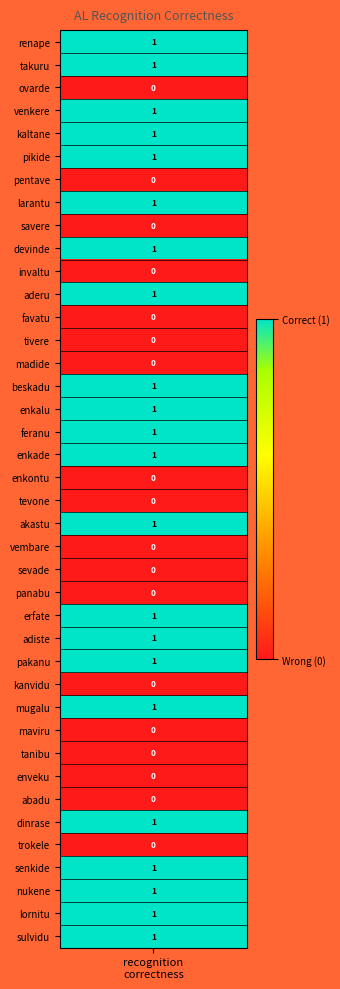

List the labels in order of value, largest first.

recognition, 1, 3, 4, 5, 7, 9, 11, 15, 16, 17, 18, 21, 25, 26, 27, 29, 34, 36, 37, 38, 39, 2, 6, 8, 10, 12, 13, 14, 19, 20, 22, 23, 24, 28, 30, 31, 32, 33, 35